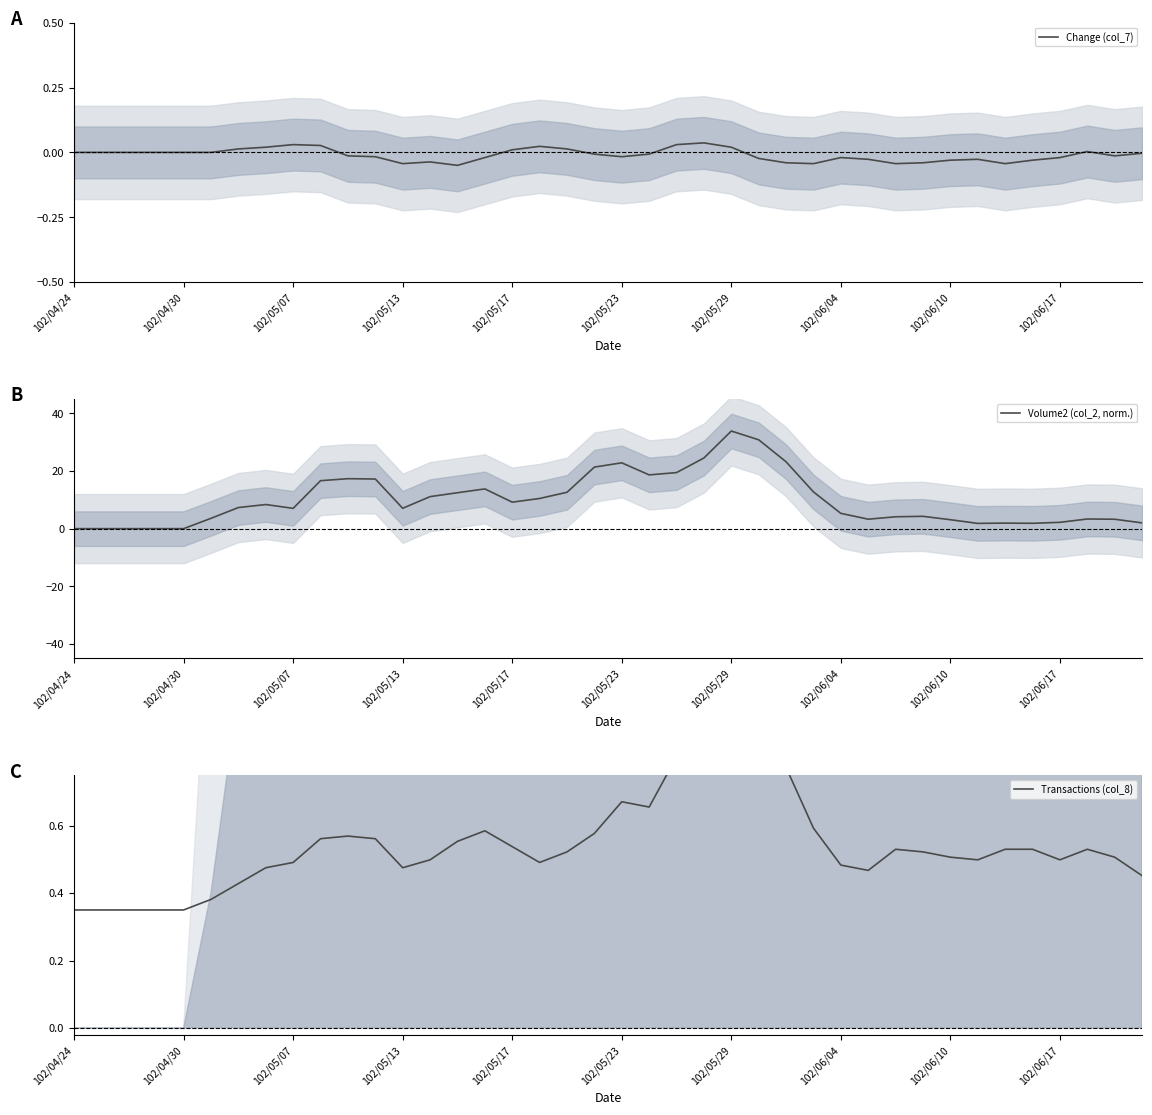

What is the maximum value for Volume2 (col_2, norm.)?

33.9